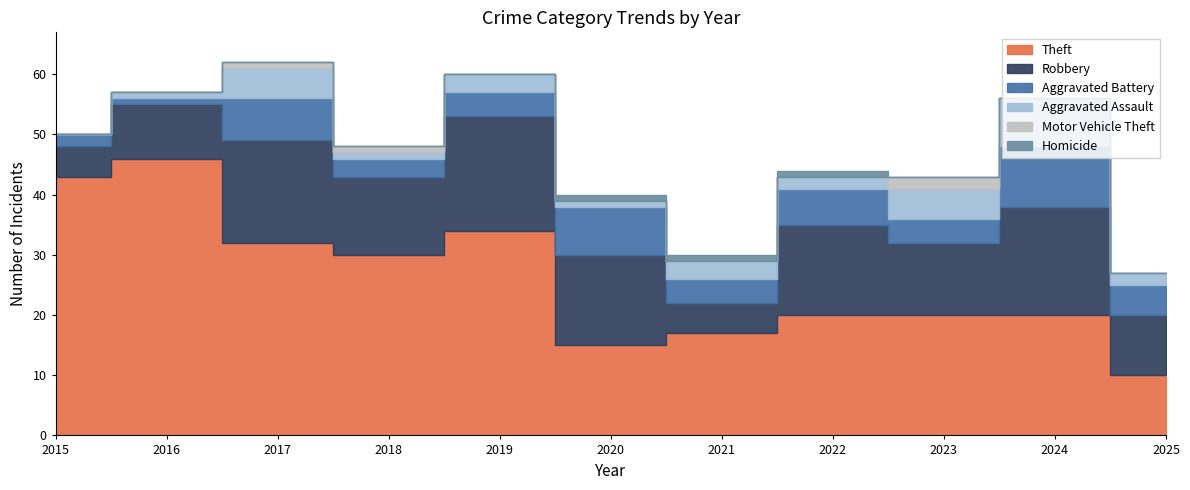

True or false: Robbery and Aggravated Battery intersect in this chart.

False